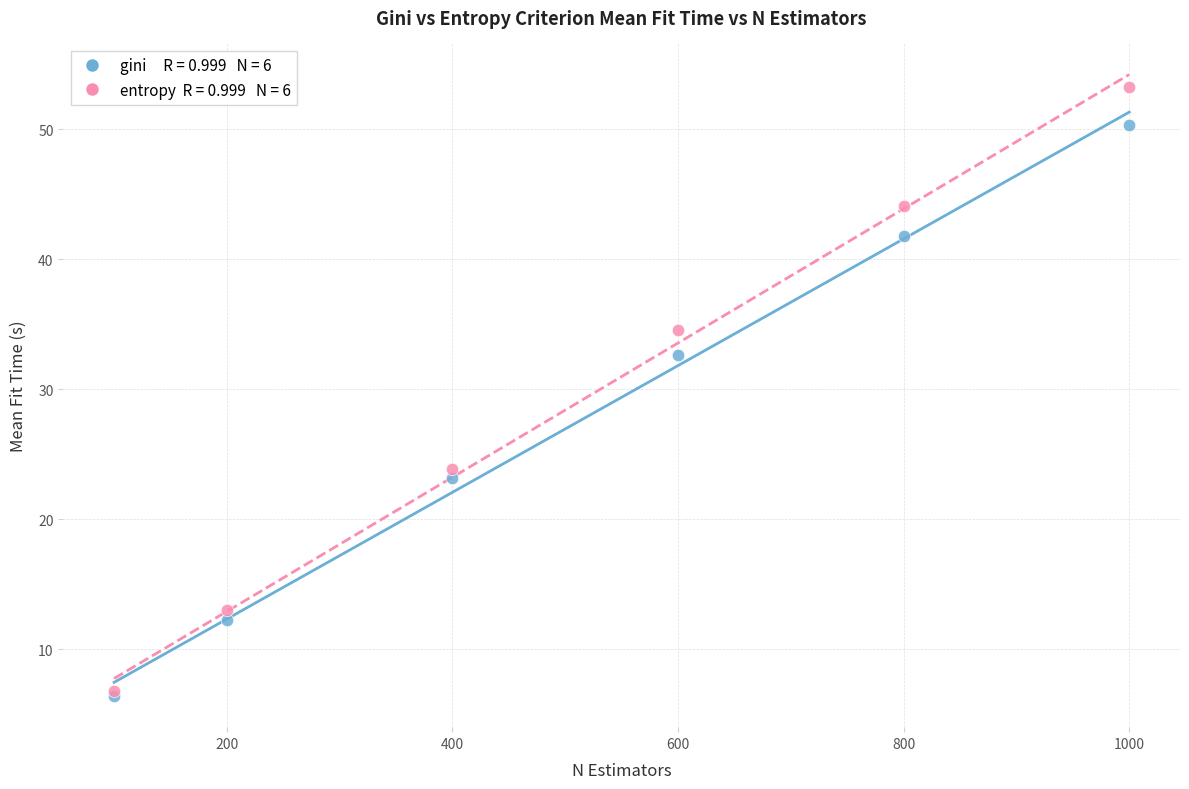

Across all series, what Y value is closest to 29?

32.6